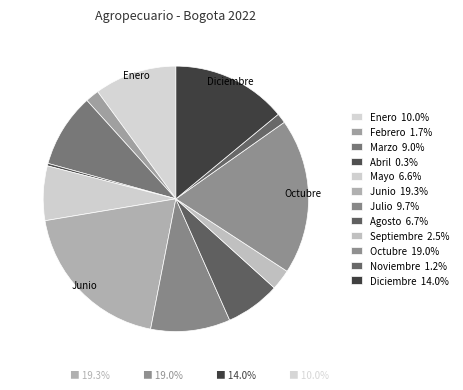

Is Abril the majority of the pie?

No